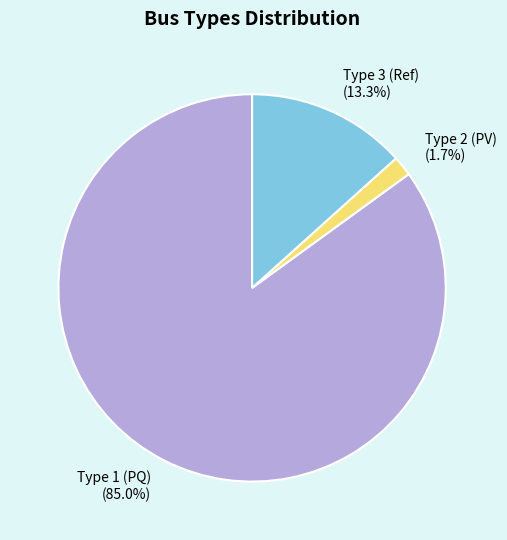

Does Type 1 (PQ) (85.0%) represent more than half of the total?

Yes